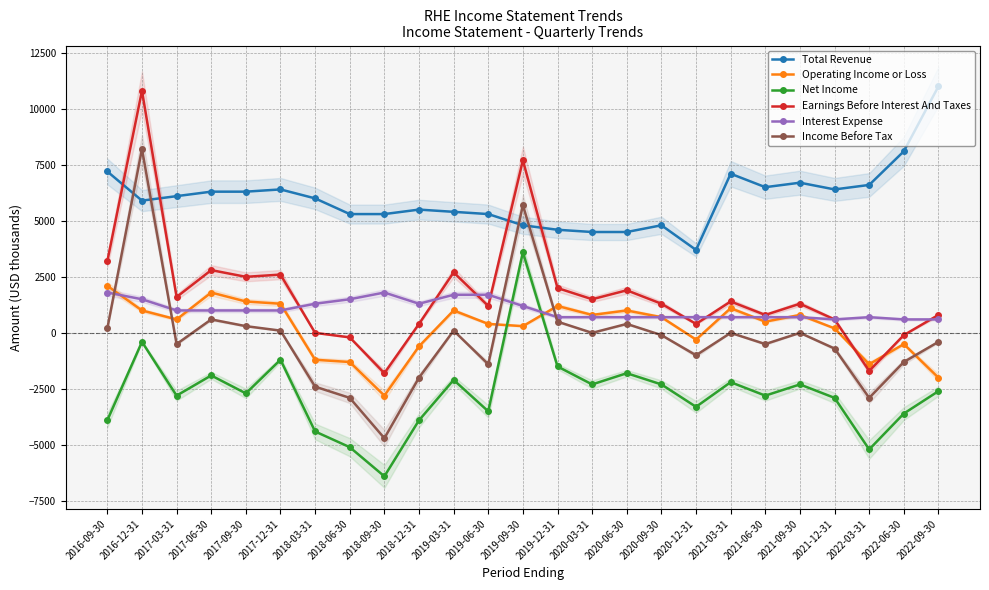

Which series has the largest range (max minus min)?

Income Before Tax